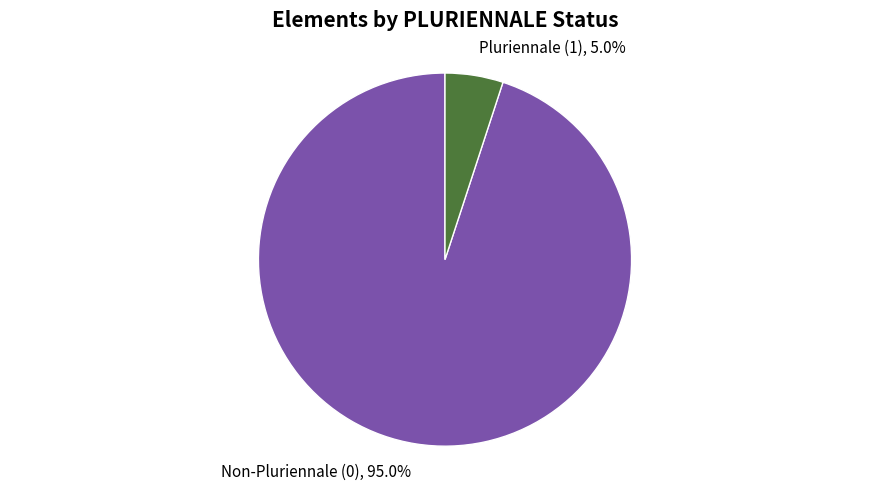

What is the smallest slice in the pie chart?

Pluriennale (1)